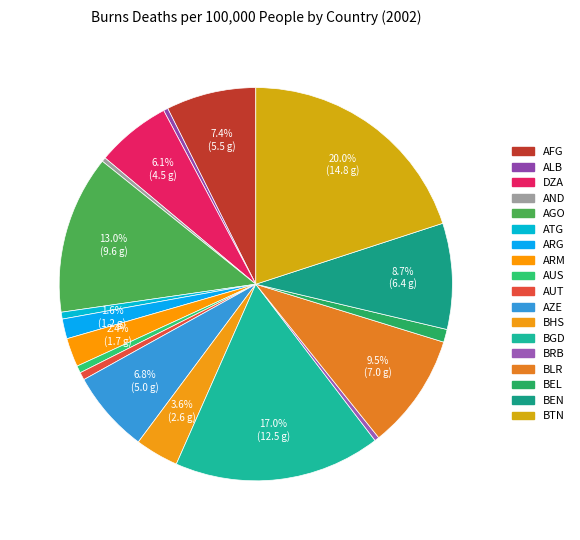

To the nearest percent, what portion does ARG represent?

2%